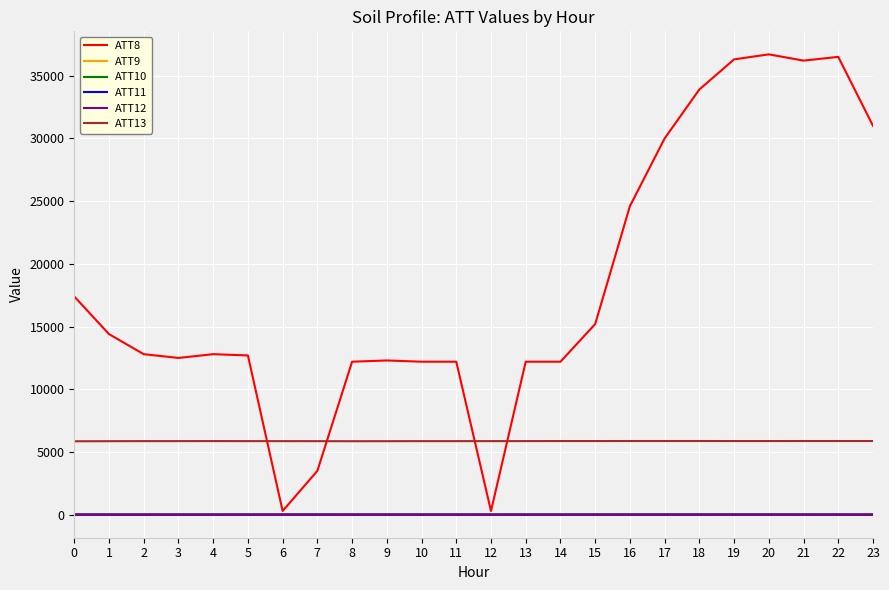

What is the difference between the highest and lowest values at 12?

5865.1